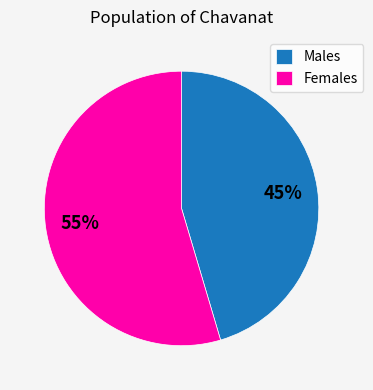

Rank the categories by value from lowest to highest.

Males, Females